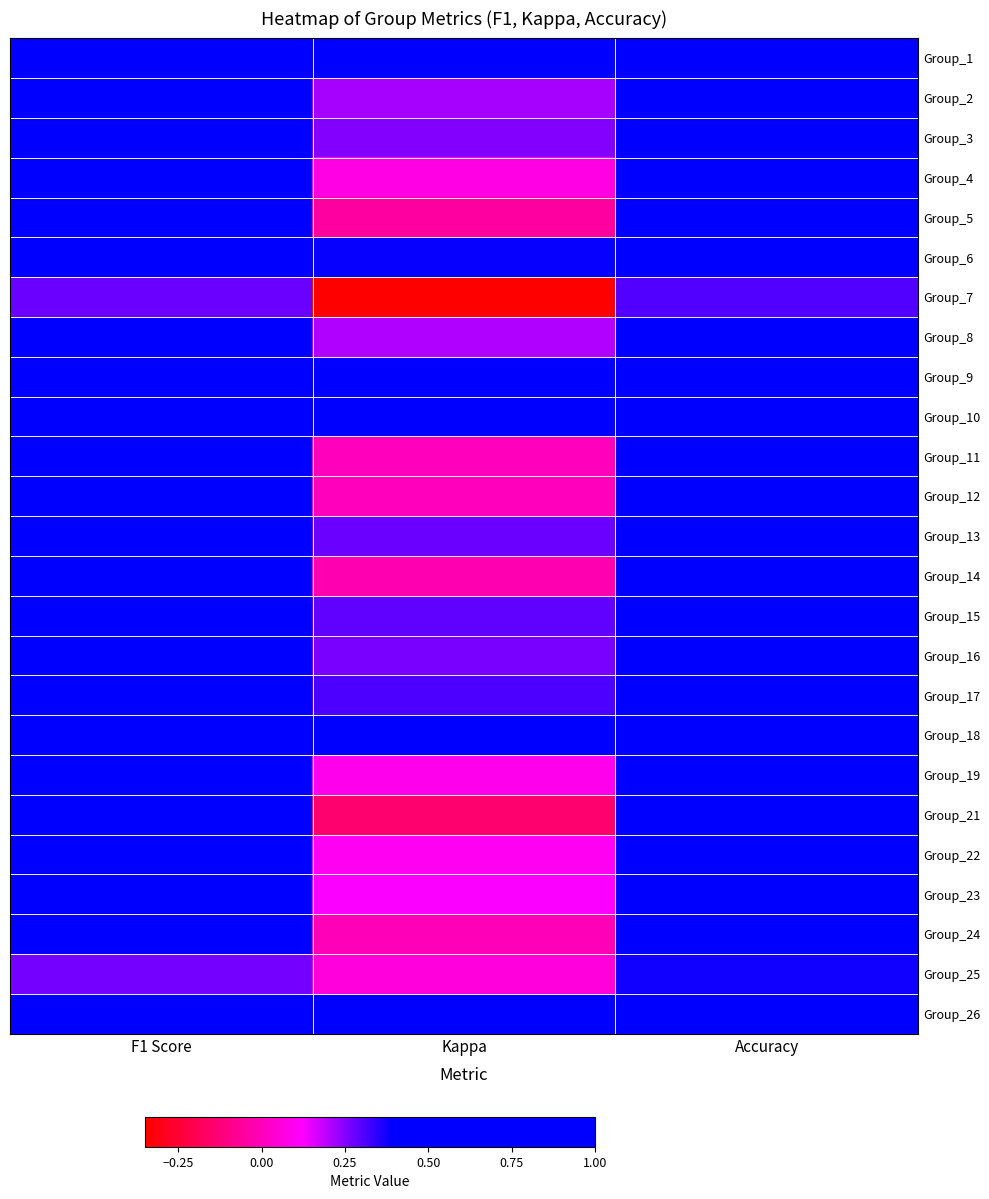

Reading left to right, list all the values displayed in this chart.

Group_1: F1 Score=0.8	Kappa=0.6	Accuracy=0.8
Group_2: F1 Score=0.6	Kappa=0.2	Accuracy=0.6
Group_3: F1 Score=0.6	Kappa=0.3	Accuracy=0.7
Group_4: F1 Score=0.6	Kappa=0.1	Accuracy=0.5
Group_5: F1 Score=0.5	Kappa=-0.1	Accuracy=0.4
Group_6: F1 Score=0.7	Kappa=0.4	Accuracy=0.7
Group_7: F1 Score=0.3	Kappa=-0.3	Accuracy=0.3
Group_8: F1 Score=0.6	Kappa=0.2	Accuracy=0.6
Group_9: F1 Score=0.7	Kappa=0.4	Accuracy=0.7
Group_10: F1 Score=0.7	Kappa=0.4	Accuracy=0.7
Group_11: F1 Score=0.7	Kappa=0.0	Accuracy=0.5
Group_12: F1 Score=0.5	Kappa=0.0	Accuracy=0.5
Group_13: F1 Score=0.7	Kappa=0.3	Accuracy=0.6
Group_14: F1 Score=0.5	Kappa=-0.0	Accuracy=0.5
Group_15: F1 Score=0.6	Kappa=0.3	Accuracy=0.6
Group_16: F1 Score=0.6	Kappa=0.3	Accuracy=0.6
Group_17: F1 Score=0.6	Kappa=0.3	Accuracy=0.6
Group_18: F1 Score=0.7	Kappa=0.4	Accuracy=0.7
Group_19: F1 Score=0.6	Kappa=0.1	Accuracy=0.6
Group_21: F1 Score=0.4	Kappa=-0.1	Accuracy=0.4
Group_22: F1 Score=0.5	Kappa=0.1	Accuracy=0.5
Group_23: F1 Score=0.5	Kappa=0.1	Accuracy=0.6
Group_24: F1 Score=0.5	Kappa=-0.0	Accuracy=0.5
Group_25: F1 Score=0.3	Kappa=0.1	Accuracy=0.4
Group_26: F1 Score=0.8	Kappa=0.6	Accuracy=0.8